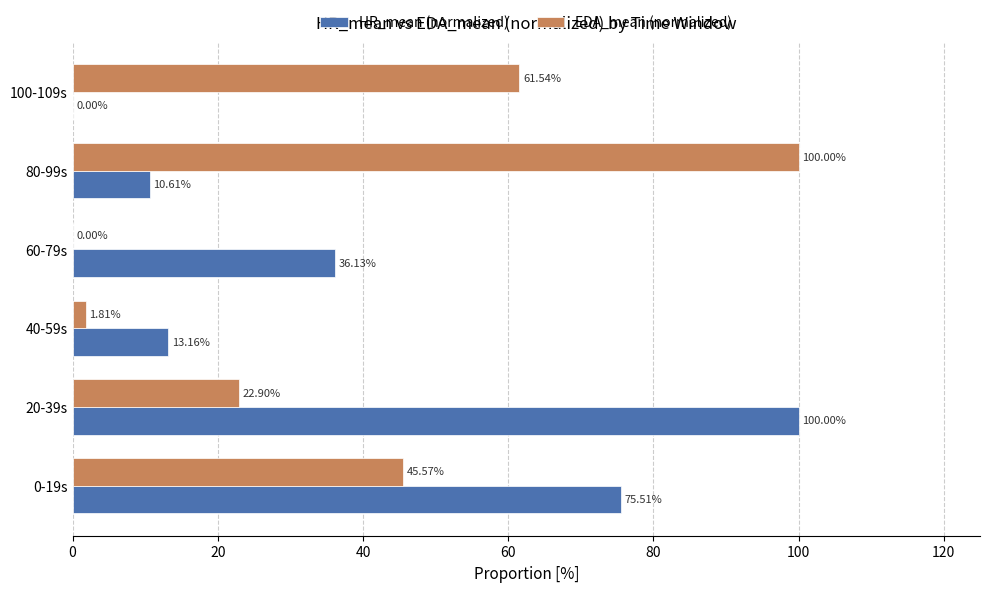

Which series has the largest total across all categories?

HR_mean (normalized)